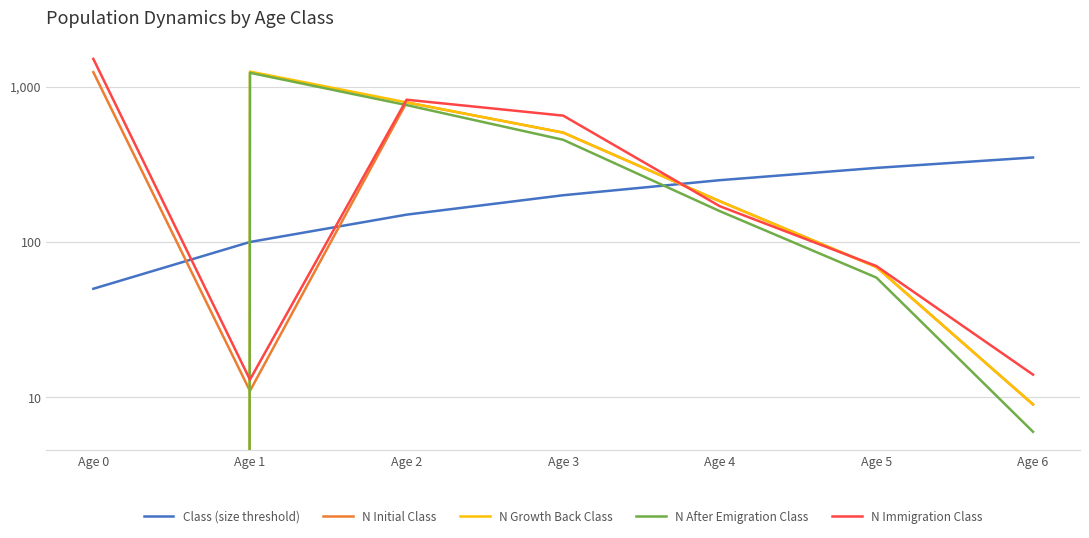

What is the difference between the maximum and minimum values in the N Initial Class series?

1231